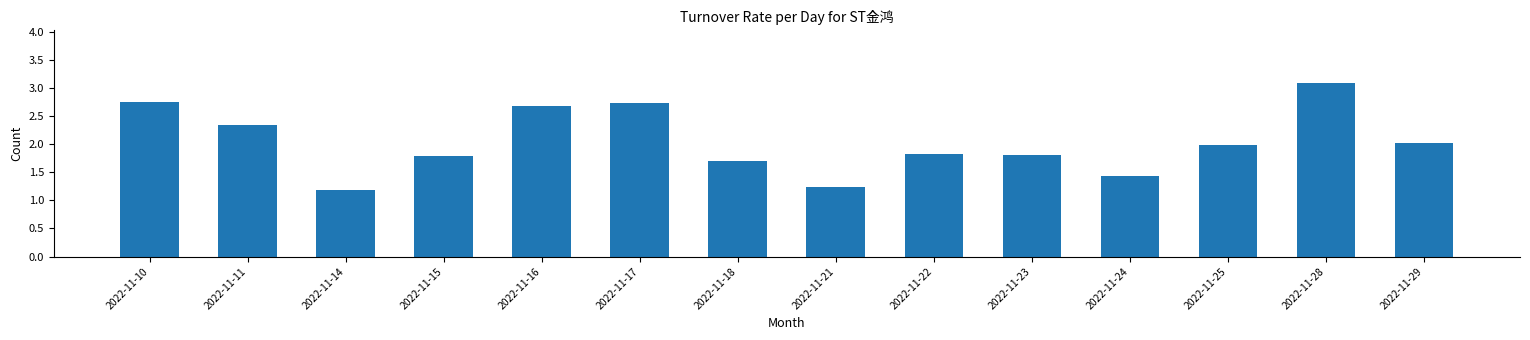

Which label corresponds to the largest value in the chart?

2022-11-28